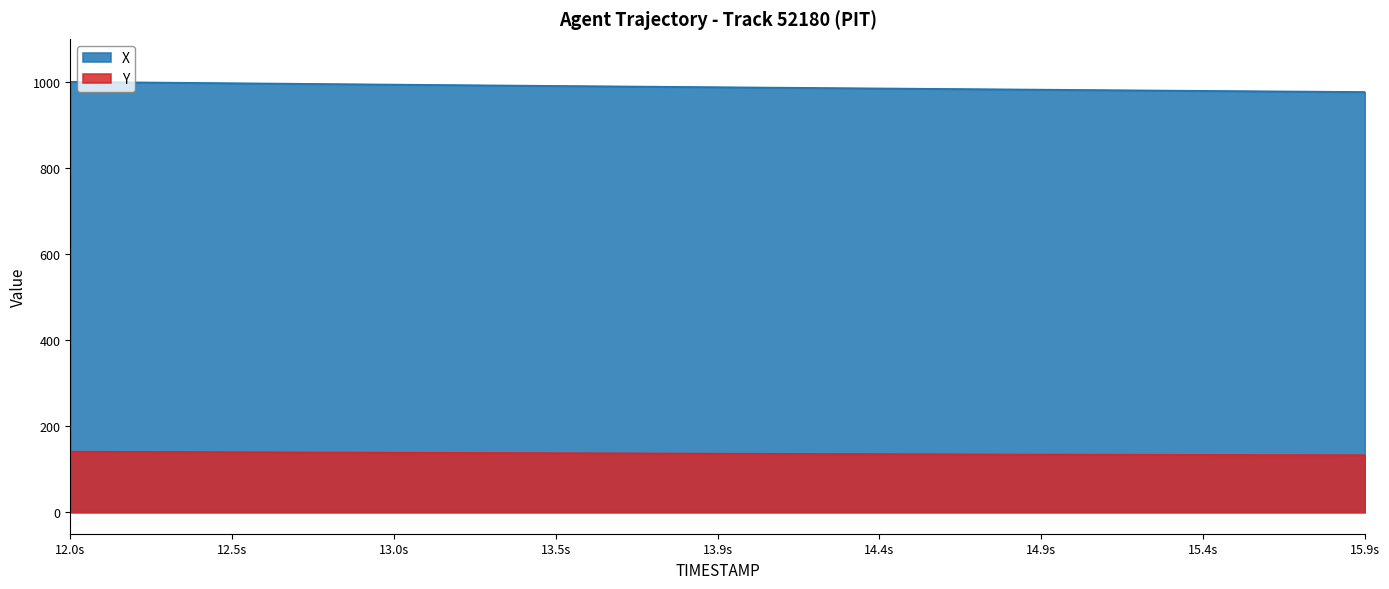

Which series has the widest spread of values?

X